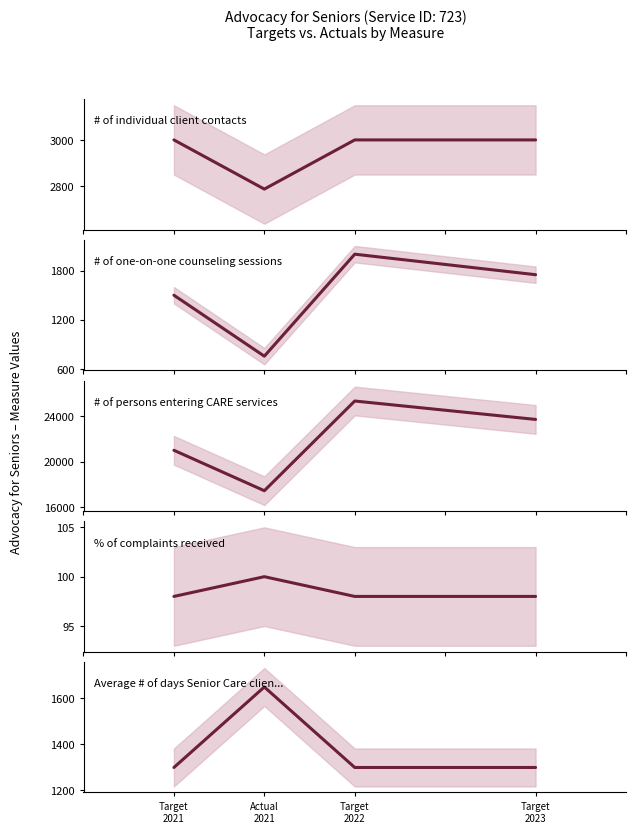

What is the greatest value displayed?

25350